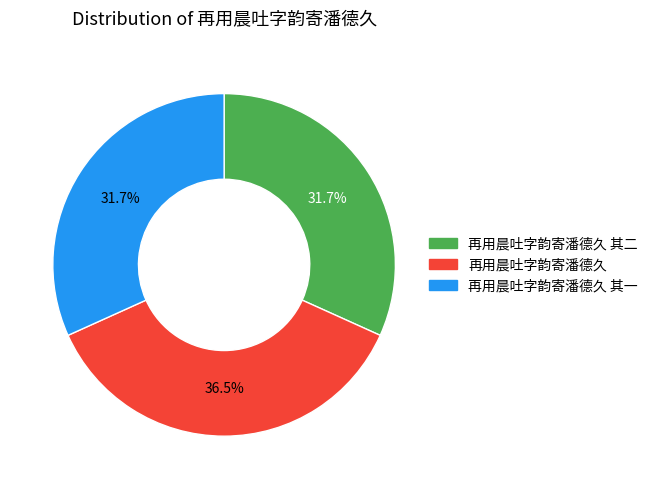

Does any single category account for the majority?

No